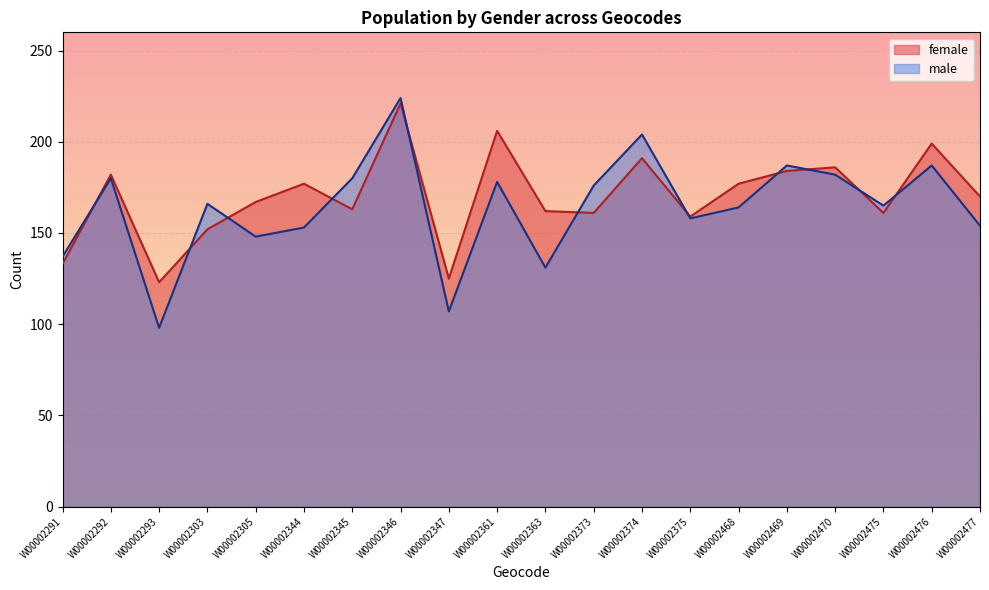

Which series has the largest range (max minus min)?

male